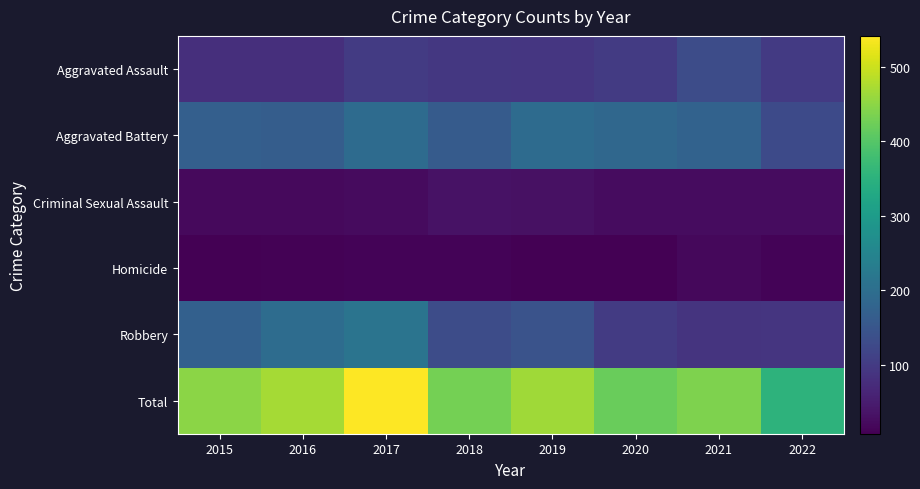

Which series has the largest range (max minus min)?

Total